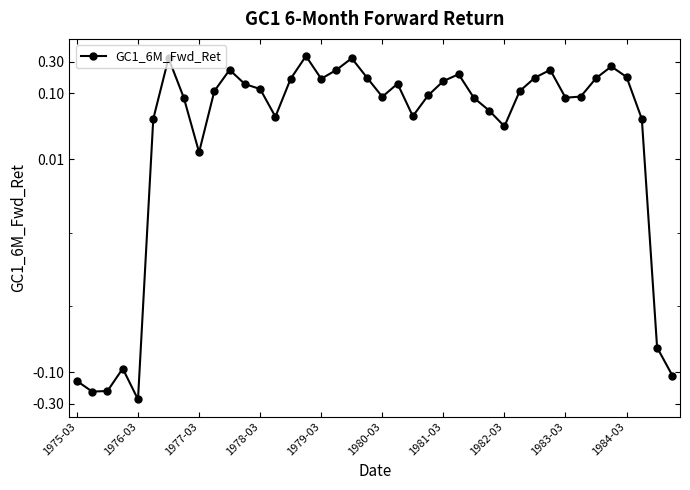

True or false: the data shows 0.1 at 26.

False